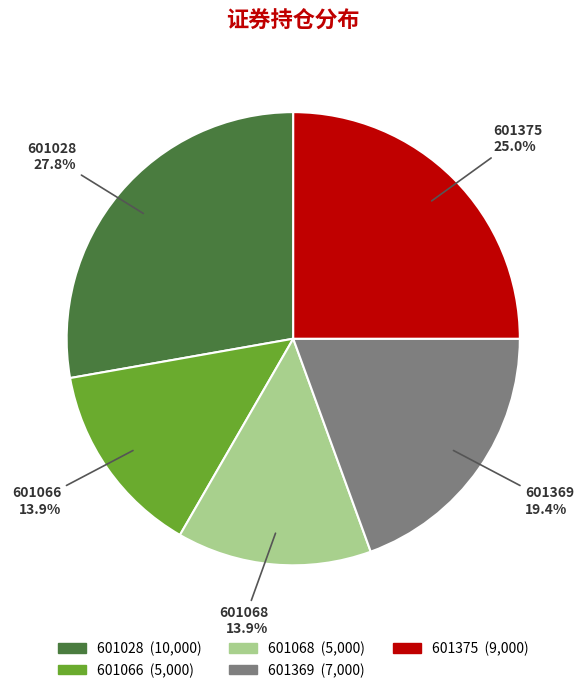

Which has a higher value, 601369 or 601028?

601028